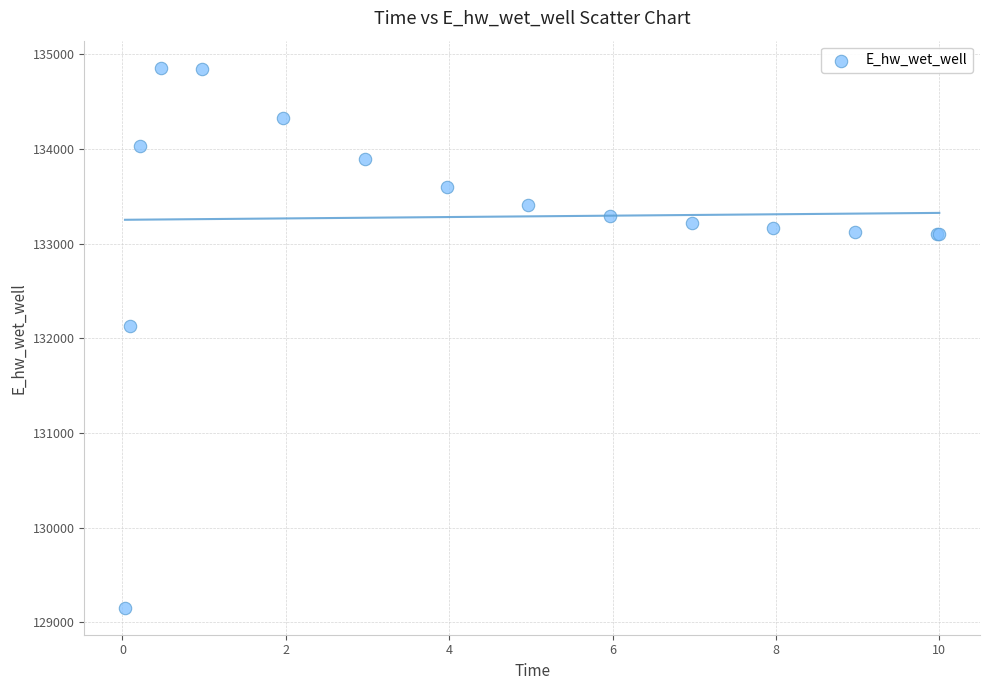

What Y value in the scatter plot is closest to 132006?

132130.8